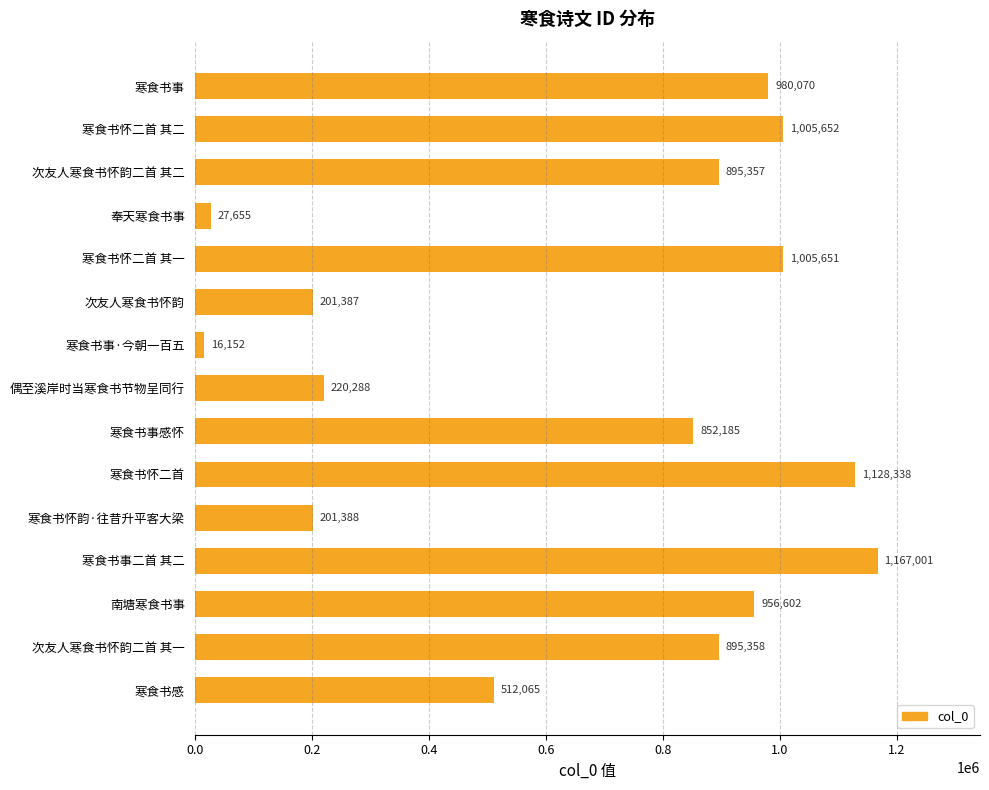

The chart shows a value of 1906173 at 寒食书怀二首. True or false?

False